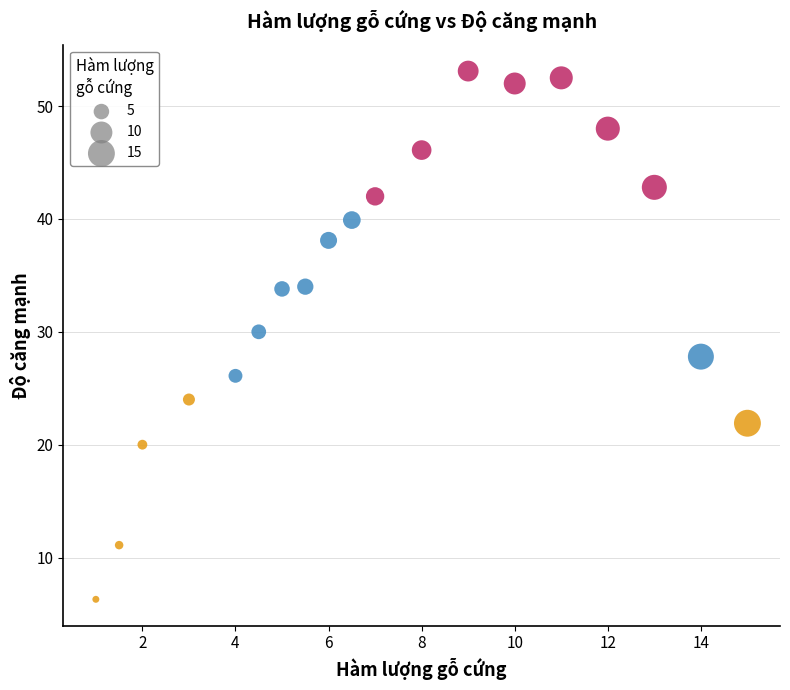

What is the range of Y values (max minus min)?

46.8